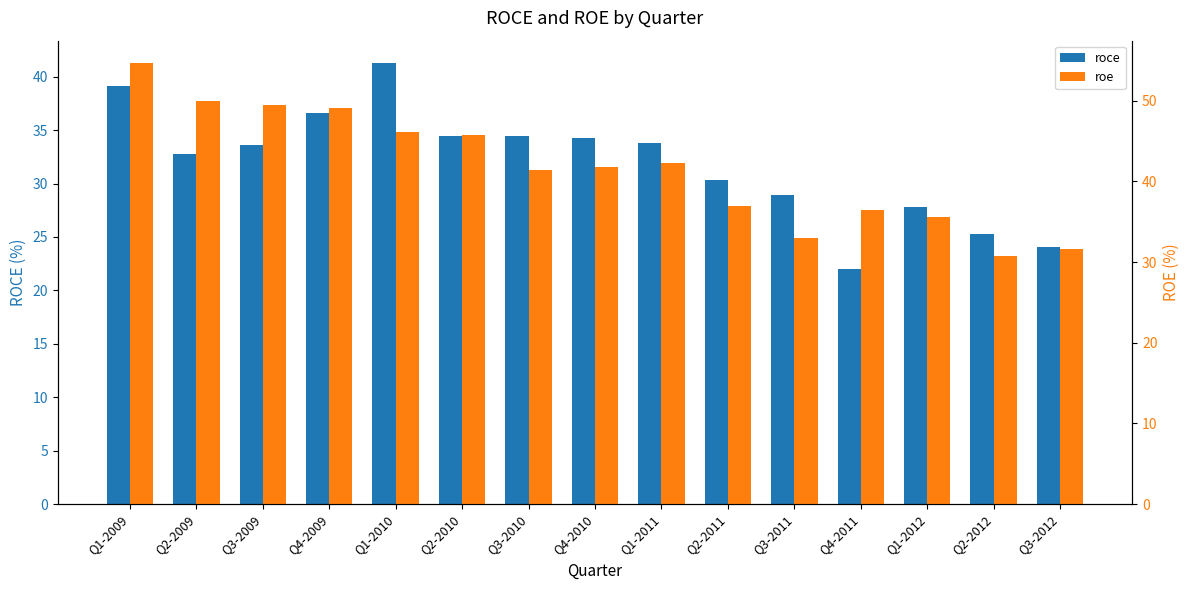

Rank the series by their maximum value, from lowest to highest.

roce, roe